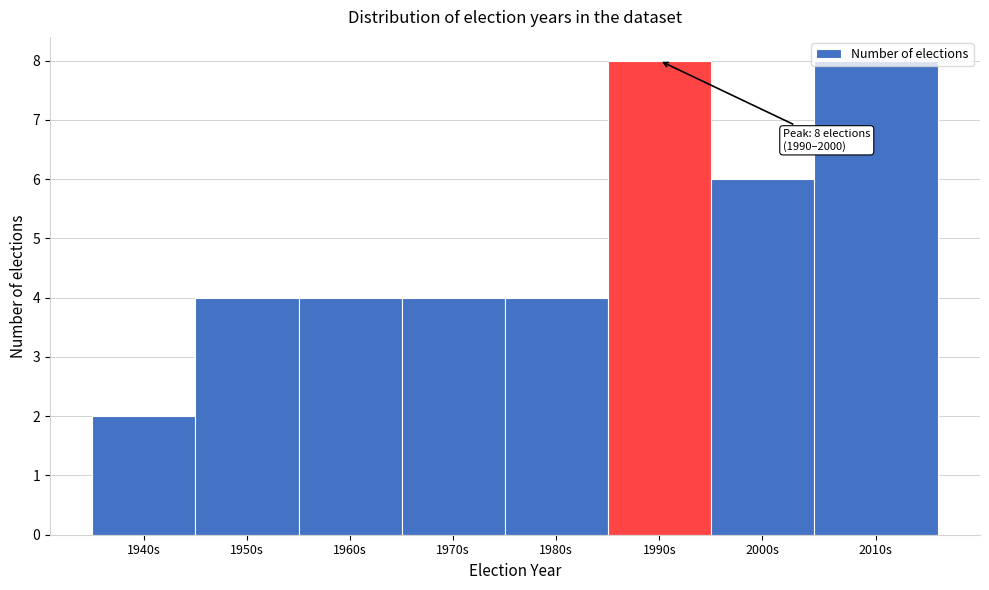

What is the label of the 3rd bar from the right?

1990s